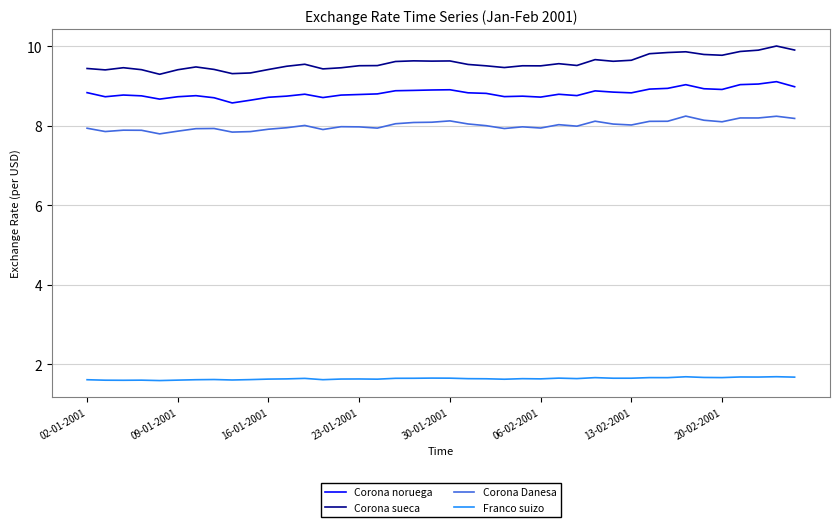

List the series in order of their peak value, lowest first.

Franco suizo, Corona Danesa, Corona noruega, Corona sueca